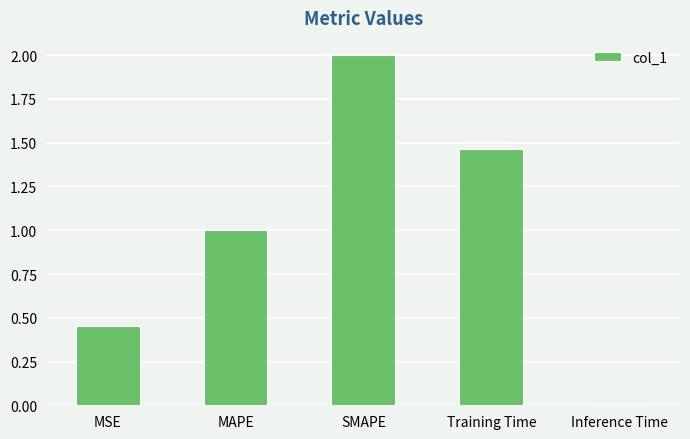

What value does the data have at MAPE?

1.0